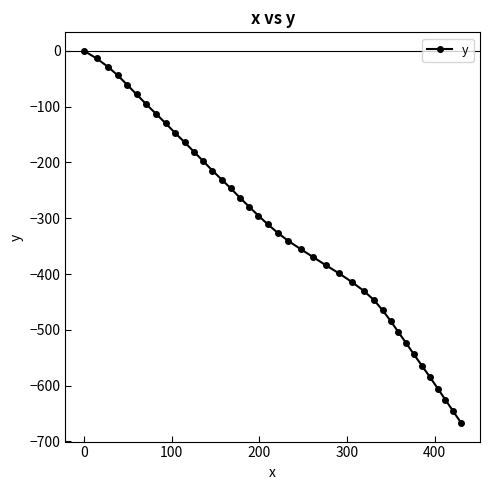

How many values are below -310?

21